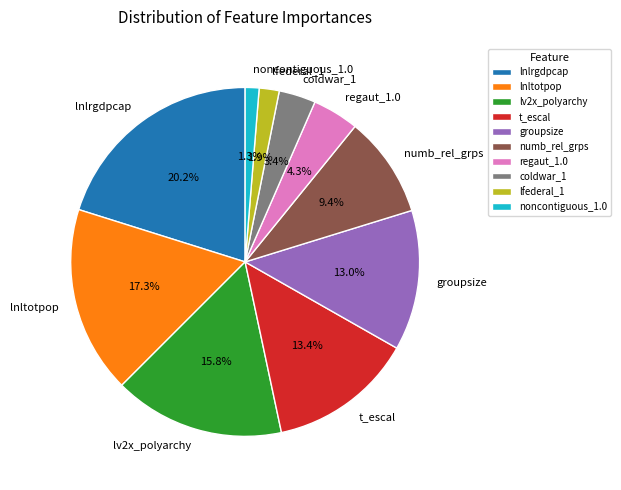

Does lnltotpop account for over 50% of the chart?

No